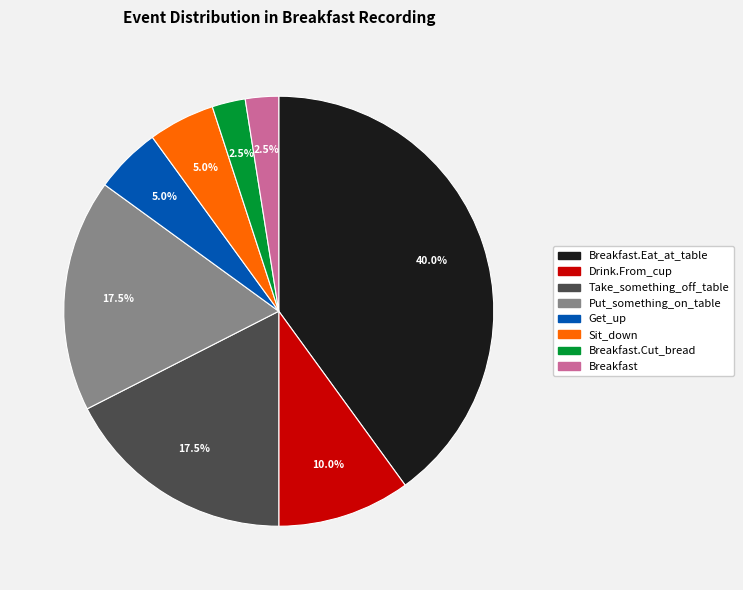

Does Take_something_off_table account for over 50% of the chart?

No